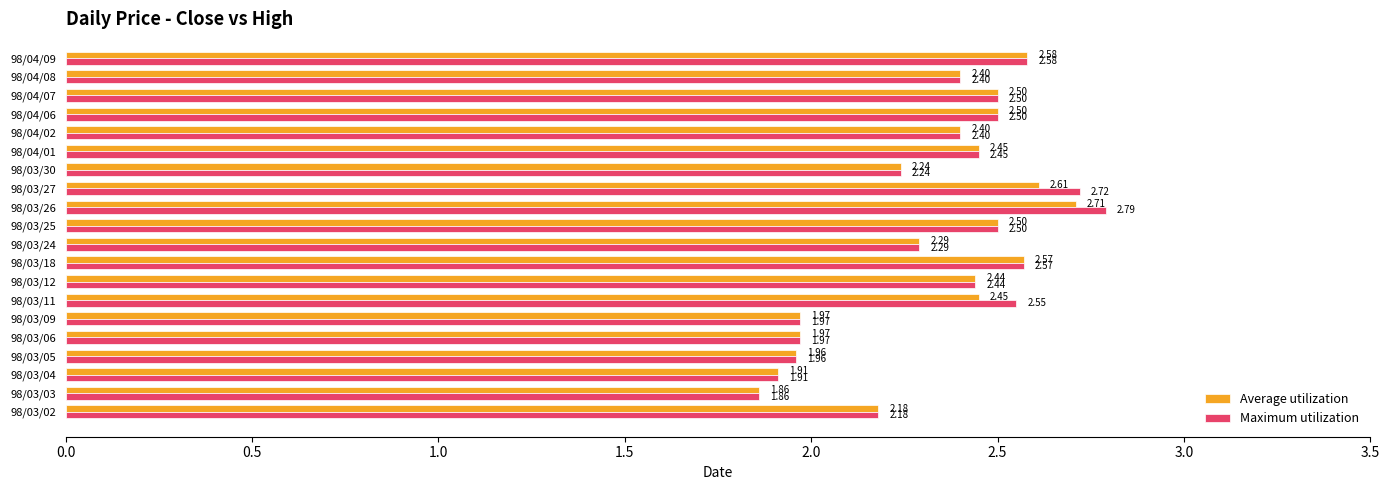

What is the sum of all Average utilization values?

46.5